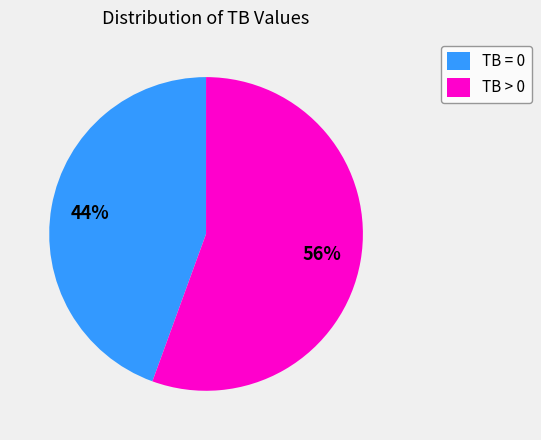

The TB = 0 slice represents 44% of the pie. True or false?

True